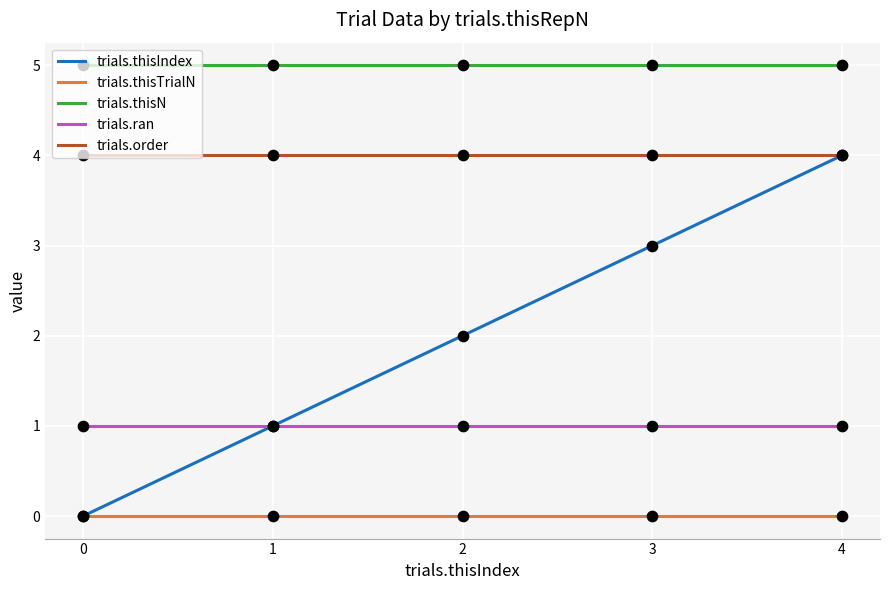

Which series has the largest range (max minus min)?

trials.thisIndex